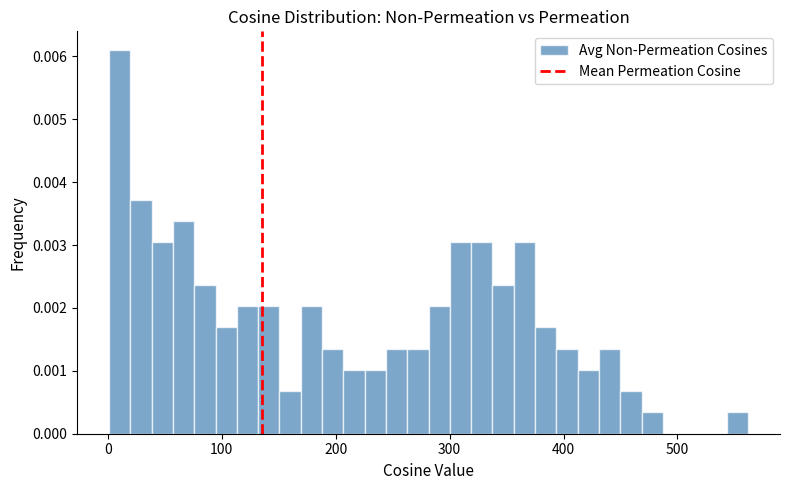

Around what value on the x-axis is the tallest bar? Give the approximate position of its centre, as read against the axis.

10